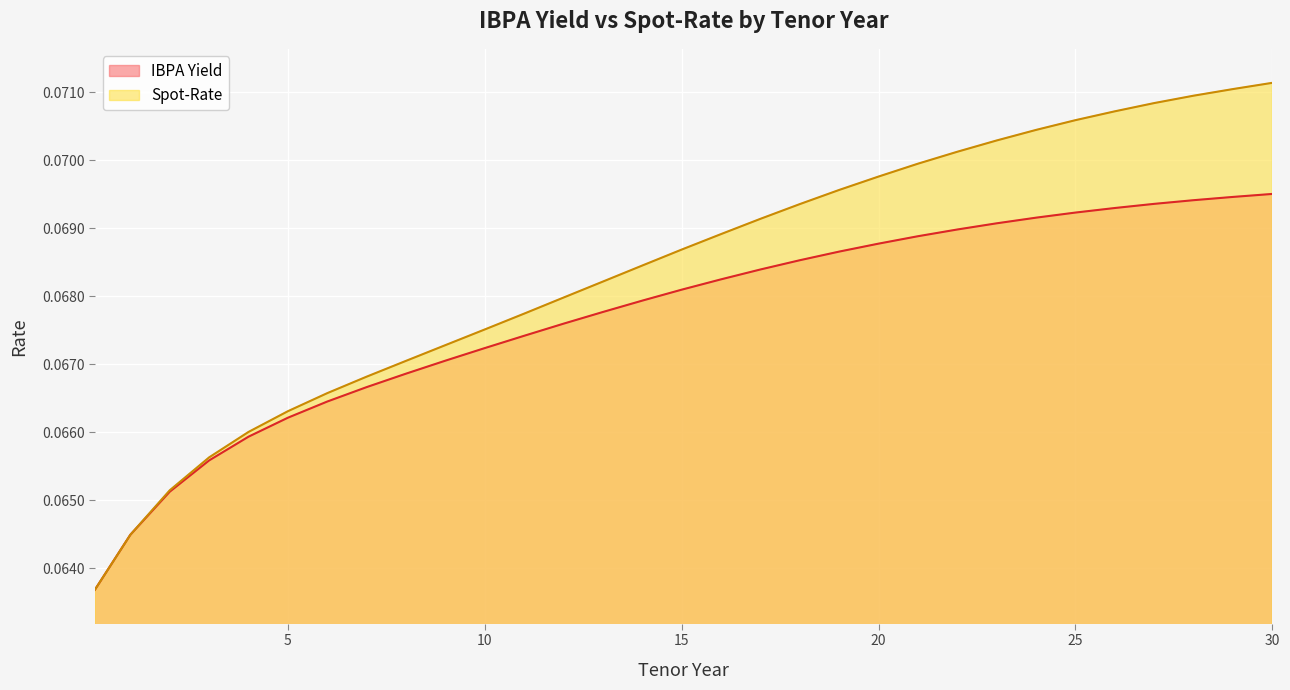

True or false: IBPA Yield has a value of 0.1 at 9.

False